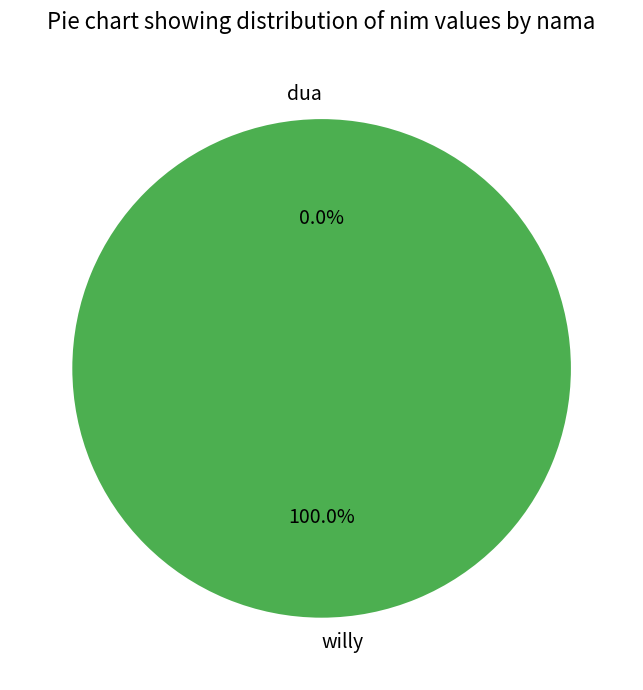

Rank the categories by value from lowest to highest.

dua, willy